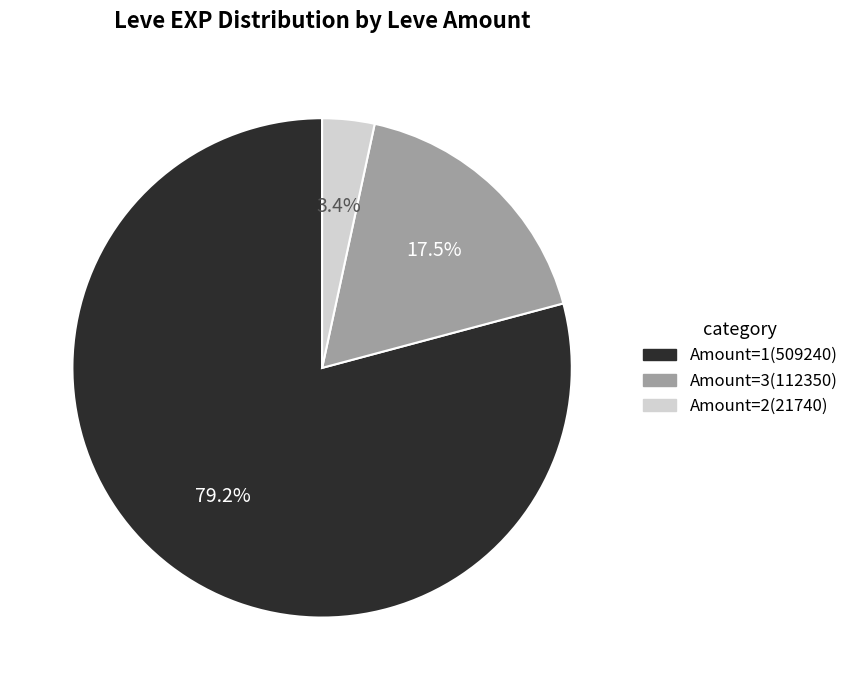

Is there a majority slice in this chart?

Yes